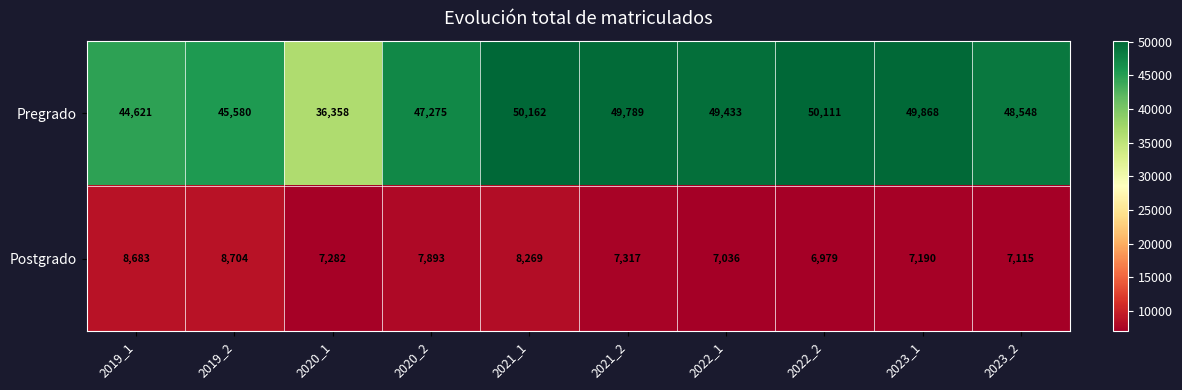

Which series has the largest total across all categories?

Pregrado